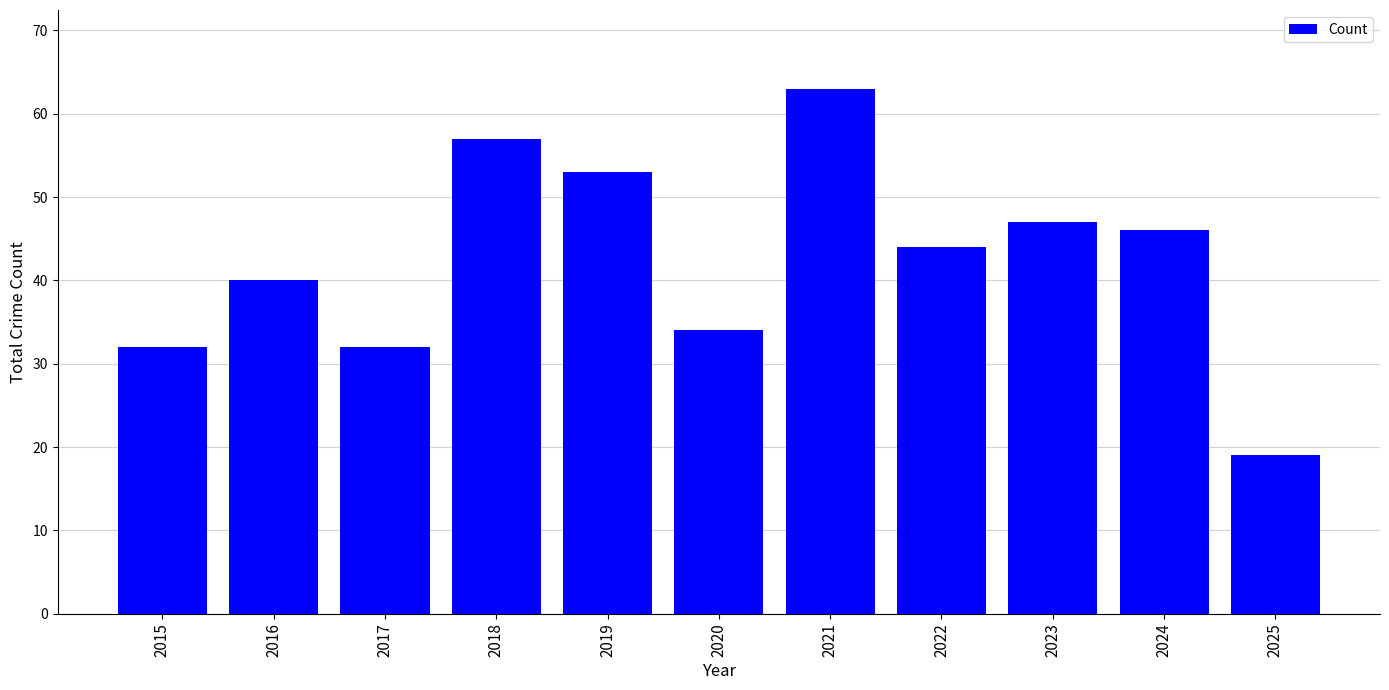

How many distinct data groups are displayed?

1